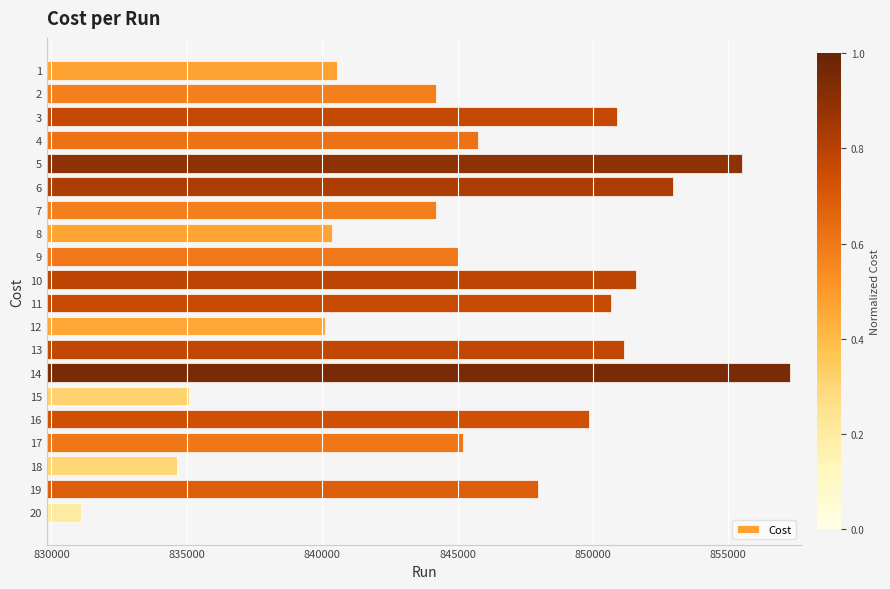

What is the value of the 2nd bar from the top?

844196.0